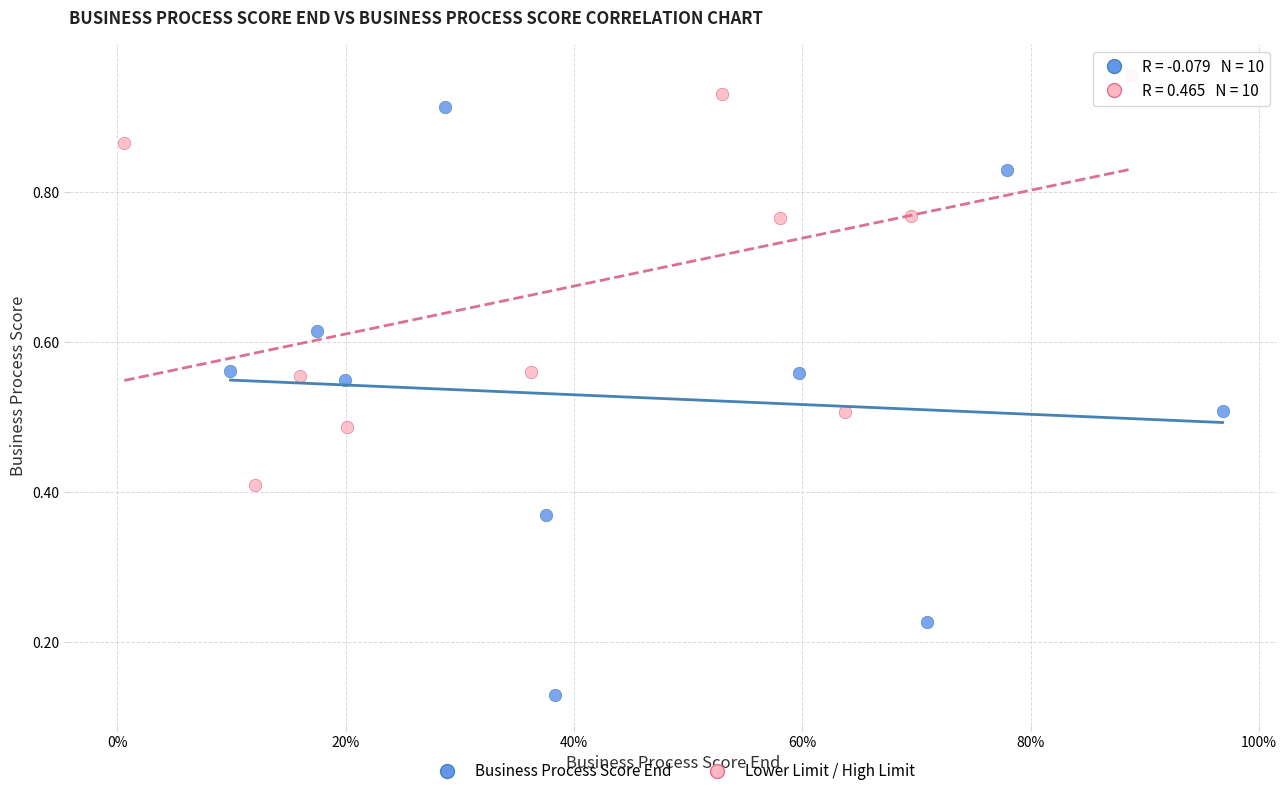

Which series has the widest spread of Y values?

Business Process Score End